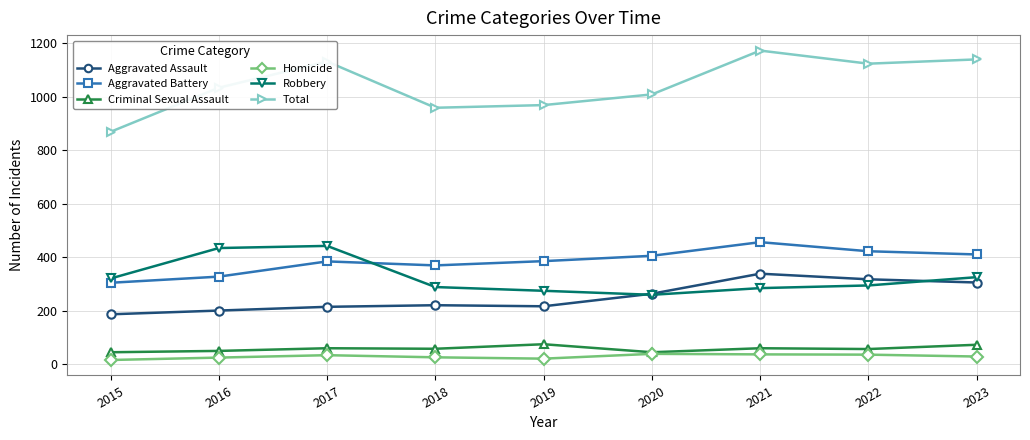

Which series has the largest range (max minus min)?

Total